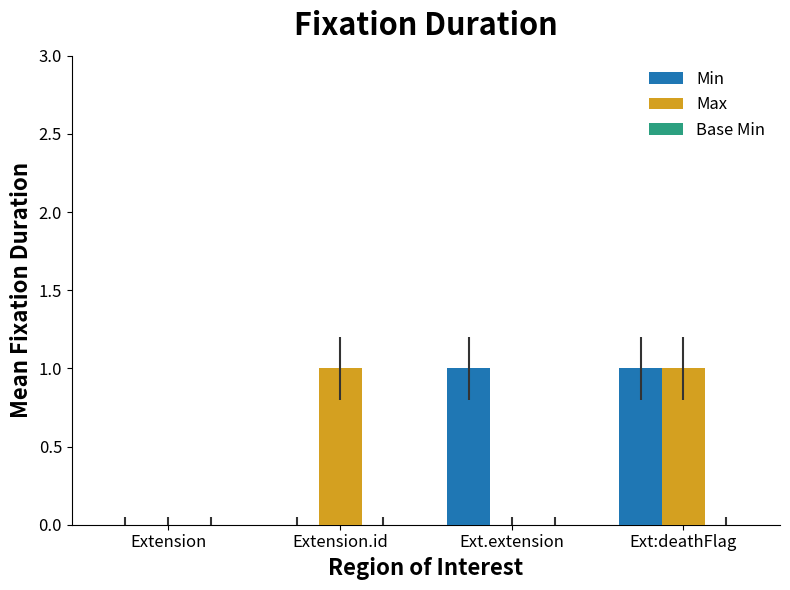

How many groups of bars are there?

4